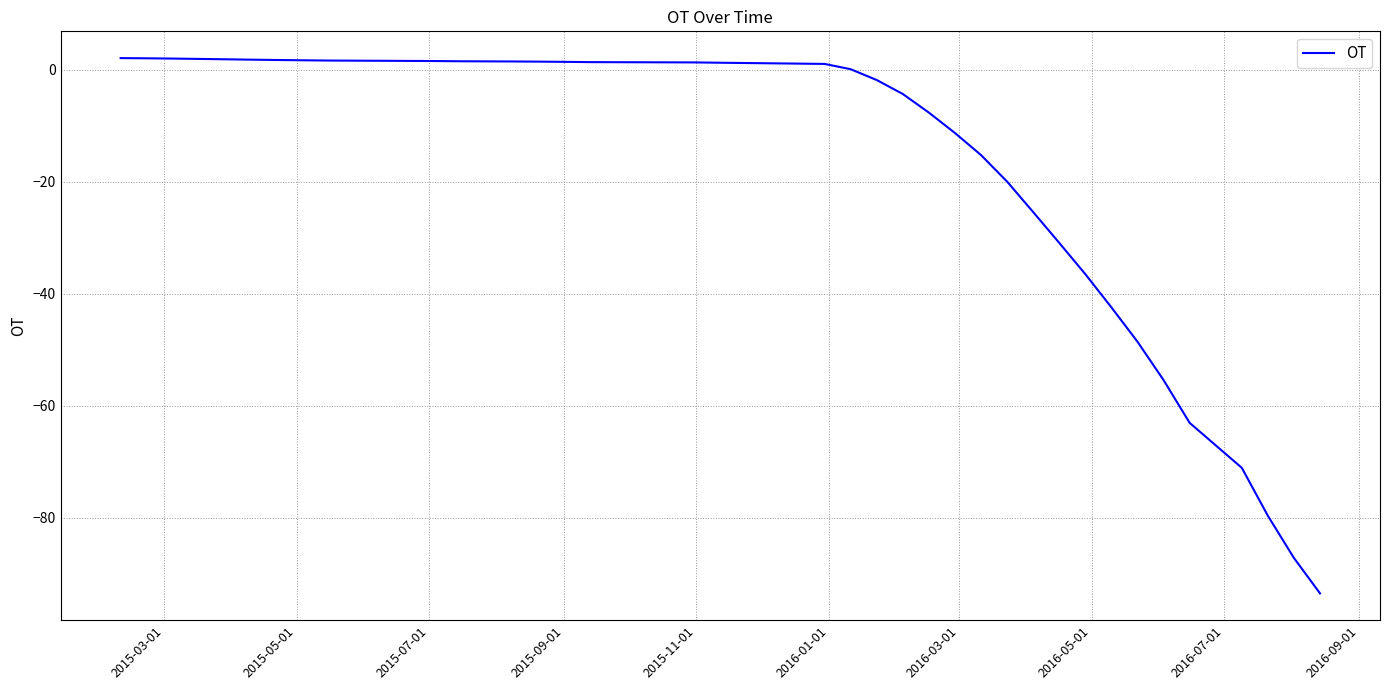

What is the minimum value shown in the chart?

-93.5